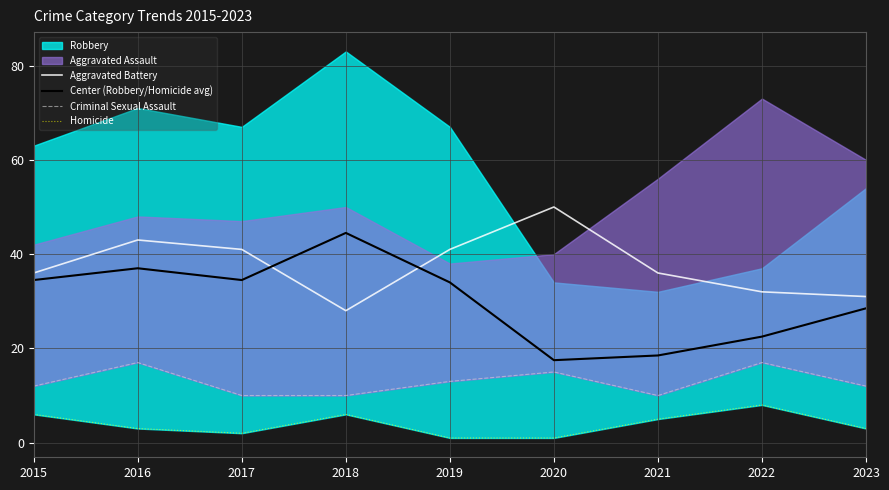

Where does the Aggravated Battery series first go above 36?

2016